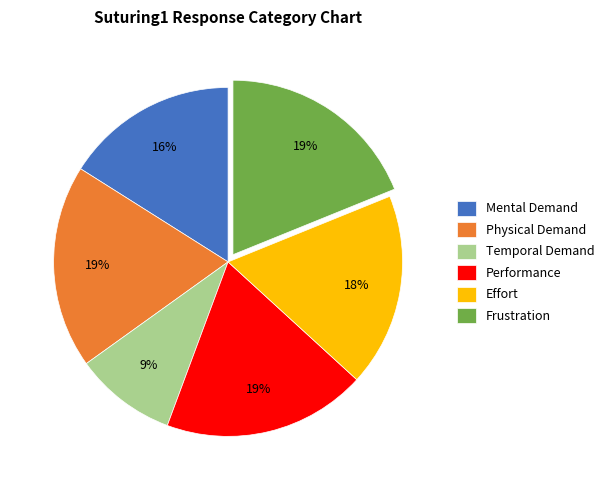

How many slices are in this pie chart?

6